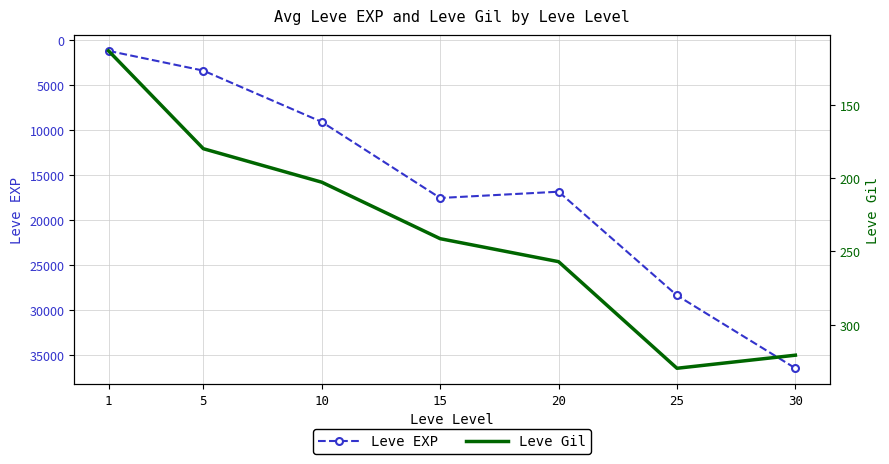

The value of Leve Gil at 10 is 202.8. True or false?

True